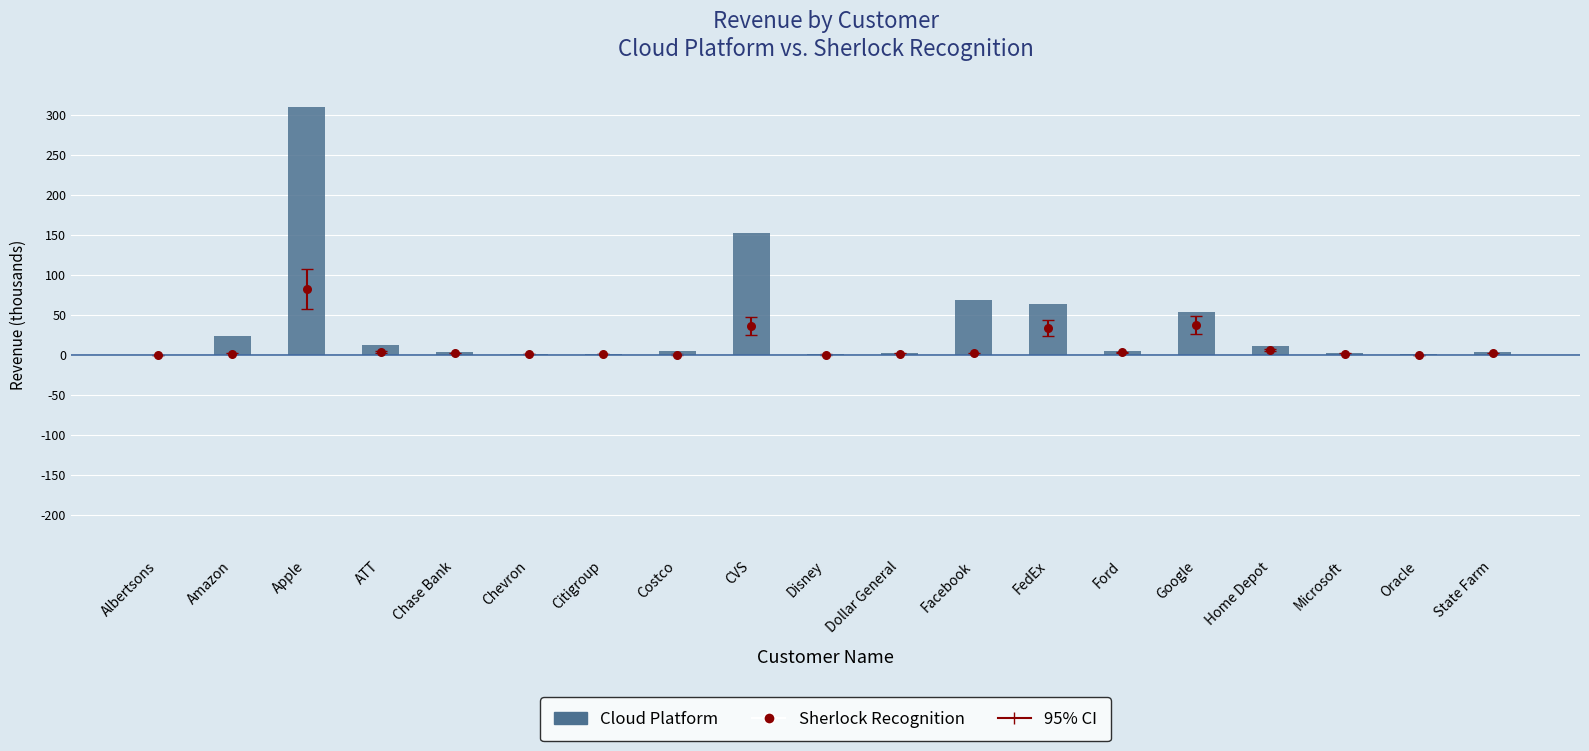

What is the total value across all series at Apple?

391.6